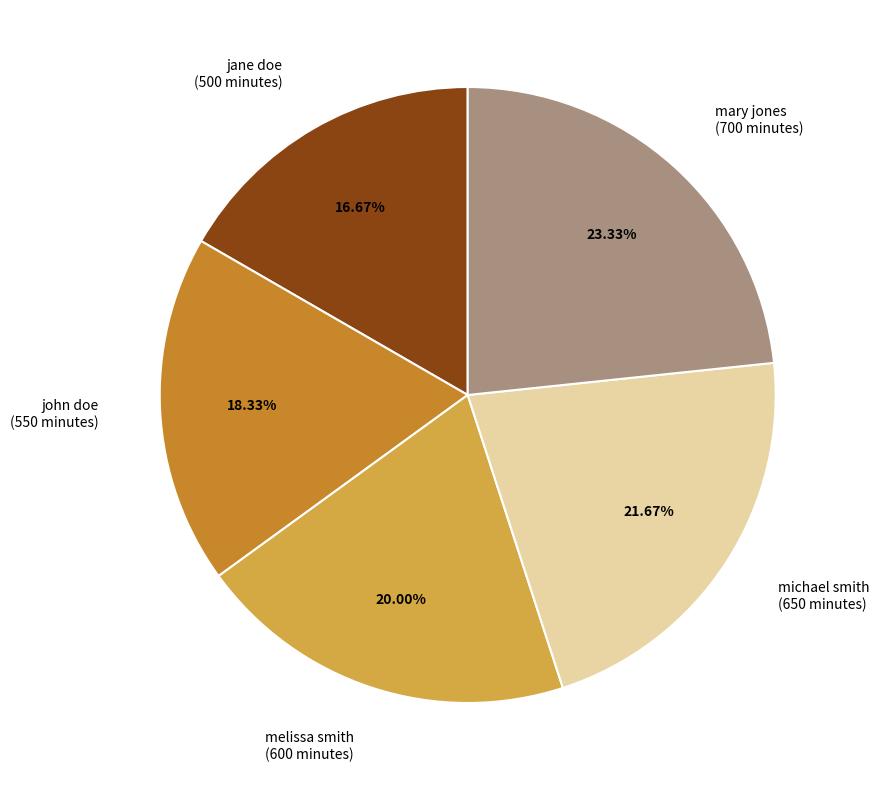

Which slice is the largest?

mary jones